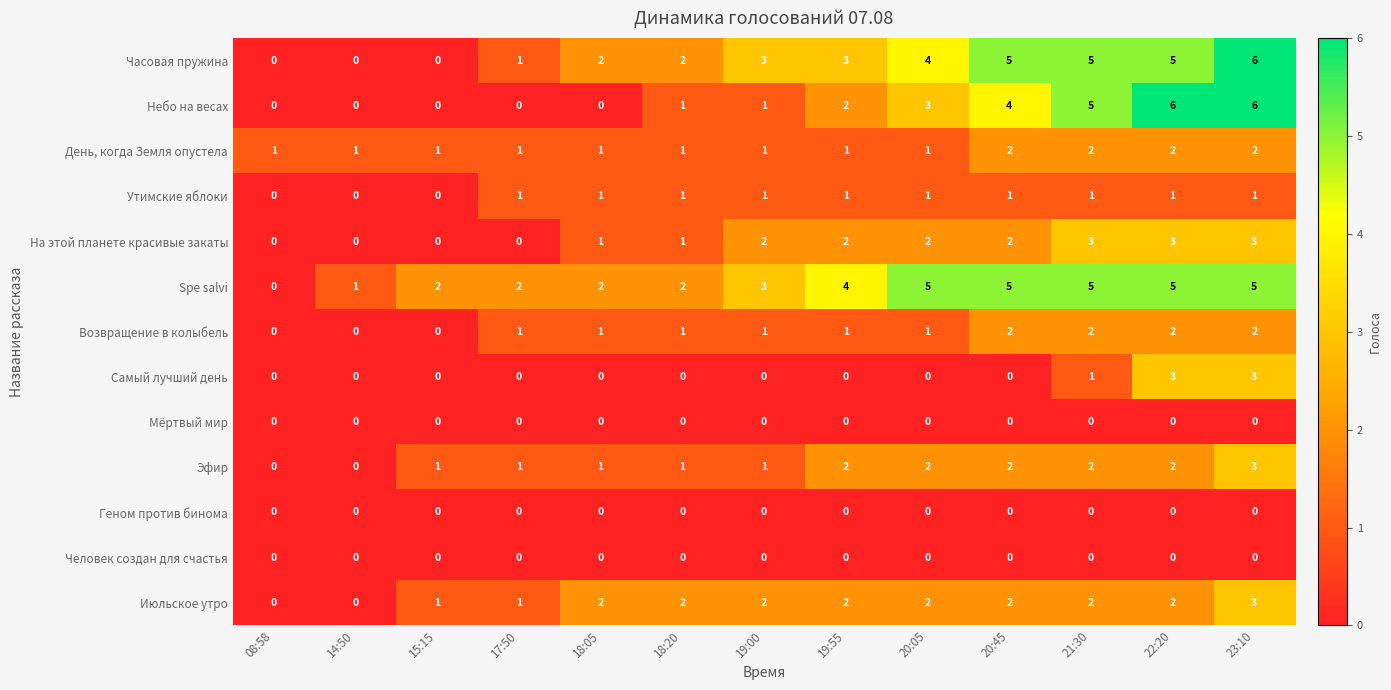

Count the number of categories in the chart.

13